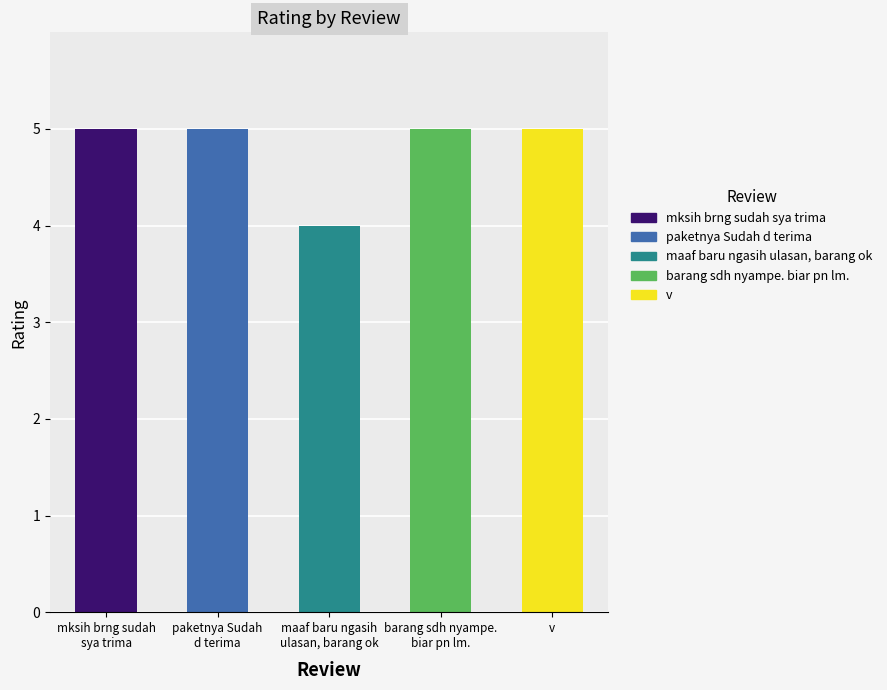

Are the bars horizontal?

No